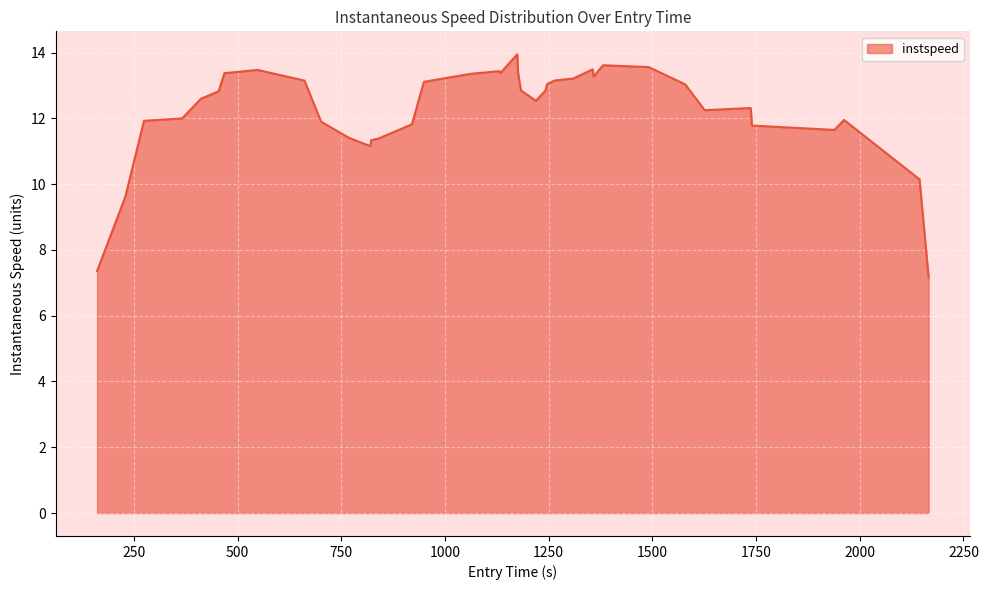

What is the difference between the maximum and minimum values?

6.8